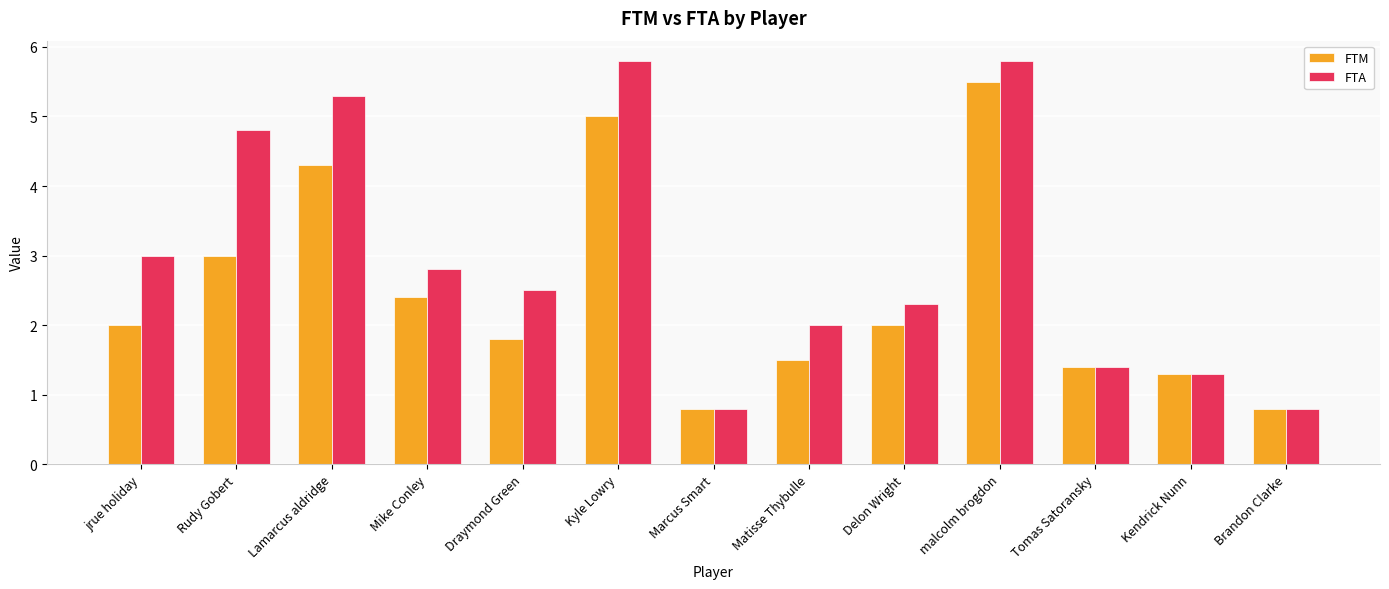

What is the difference between the maximum and second lowest values in the FTA series?

5.0